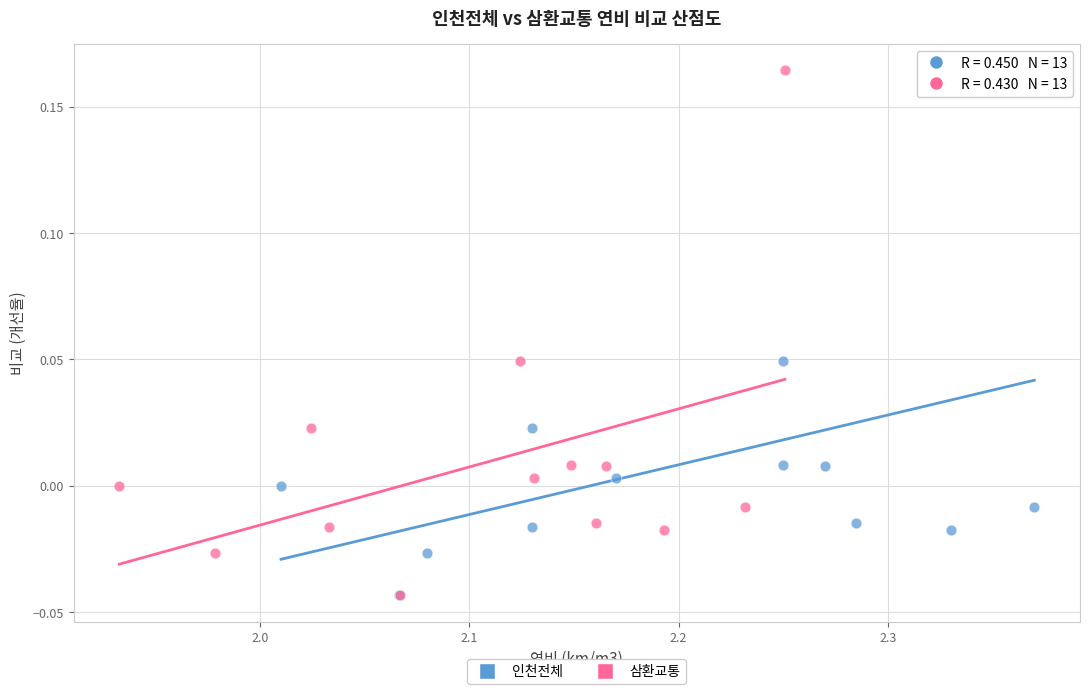

What are all the series names shown in the legend?

인천전체, 삼환교통